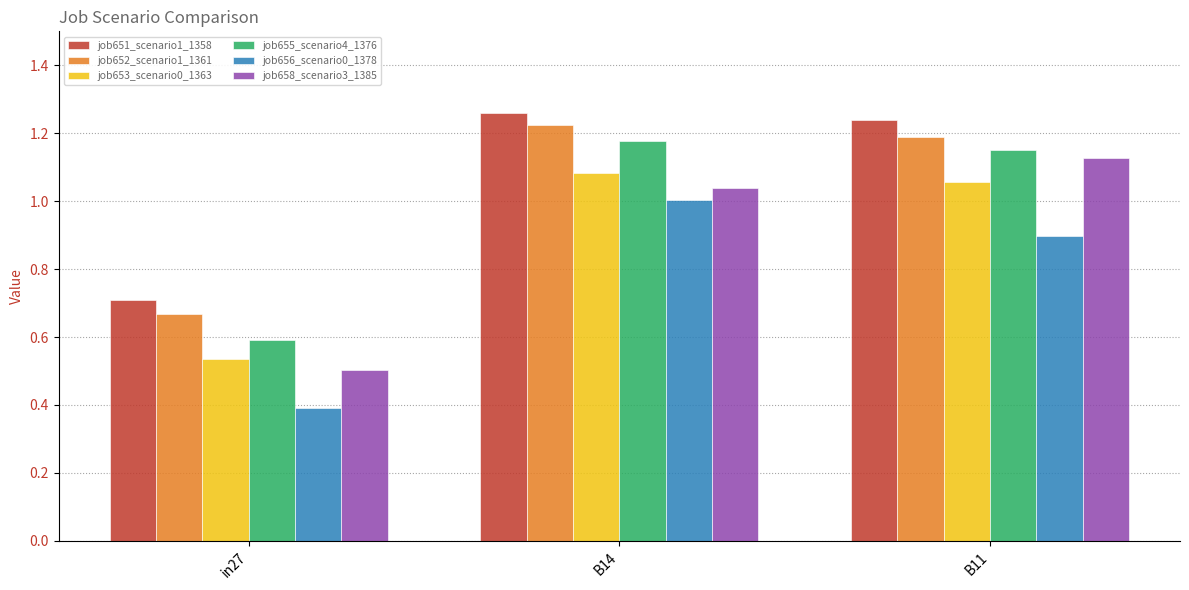

Is the value of job656_scenario0_1378 at in27 greater than the value of job655_scenario4_1376 at in27?

No